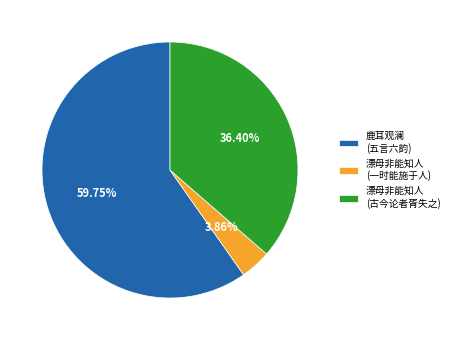

Do 鹿耳观澜 (五言六韵) and 漂母非能知人 (古今论者胥失之) together represent more than half of the pie?

Yes